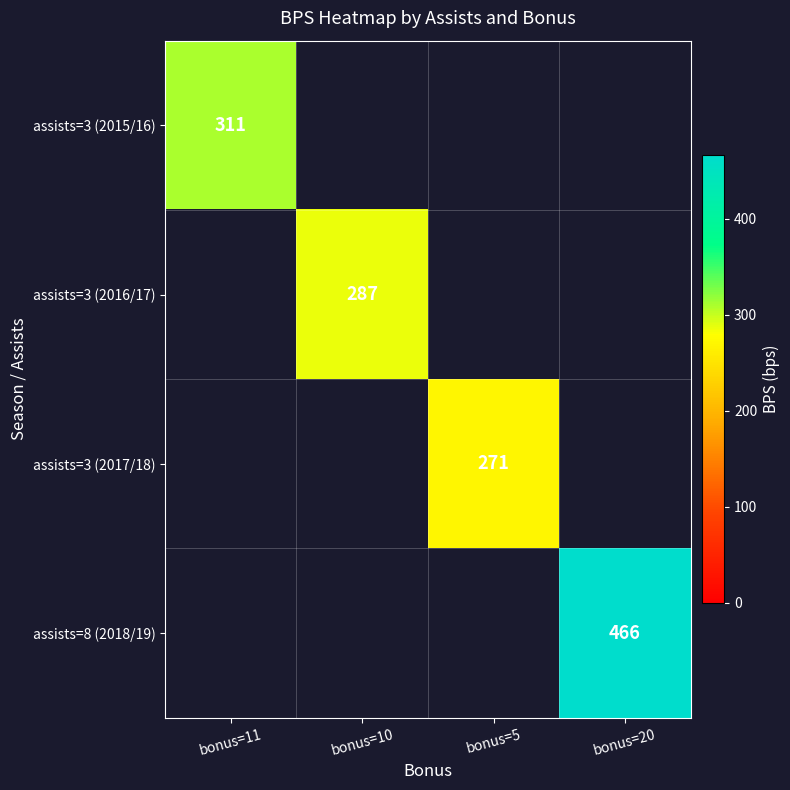

What is the approximate value of assists=3 (2015/16) at bonus=11?

311.0